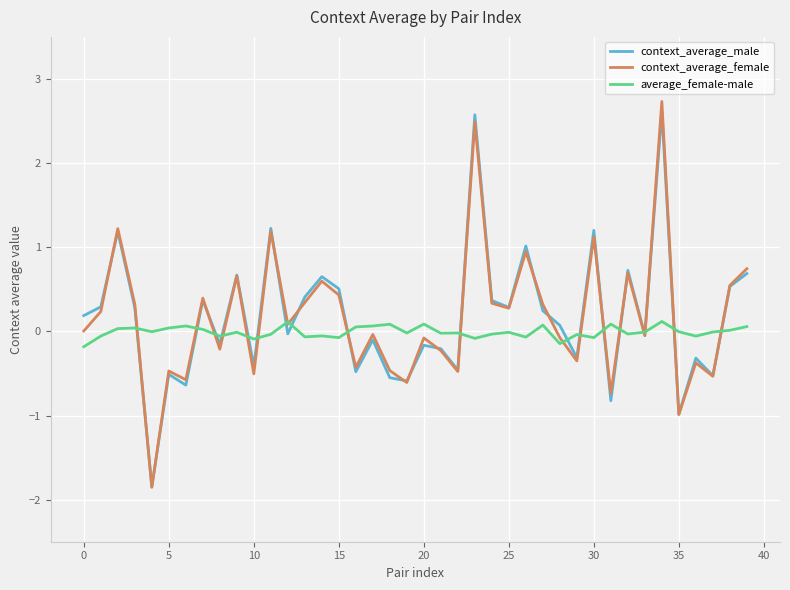

What is the maximum value shown in the chart?

2.7